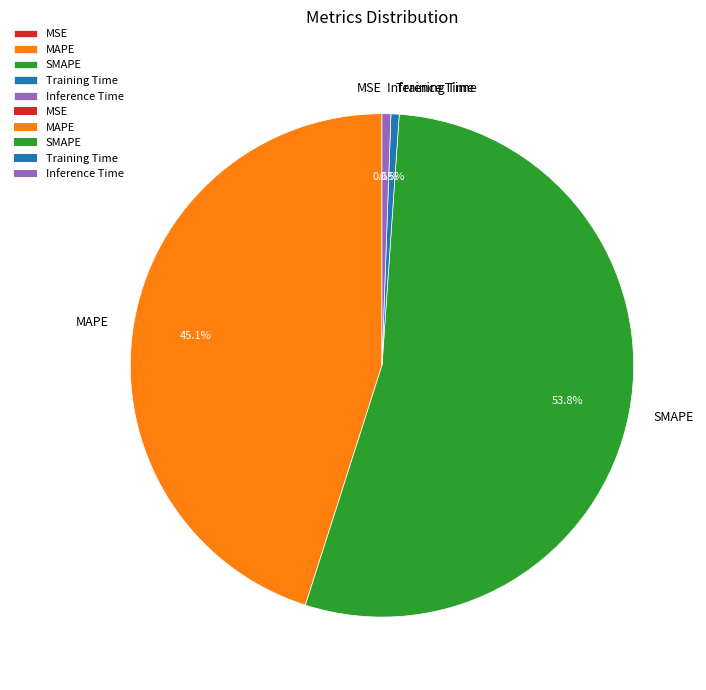

To the nearest percent, what is the combined percentage of Inference Time and Training Time?

1%